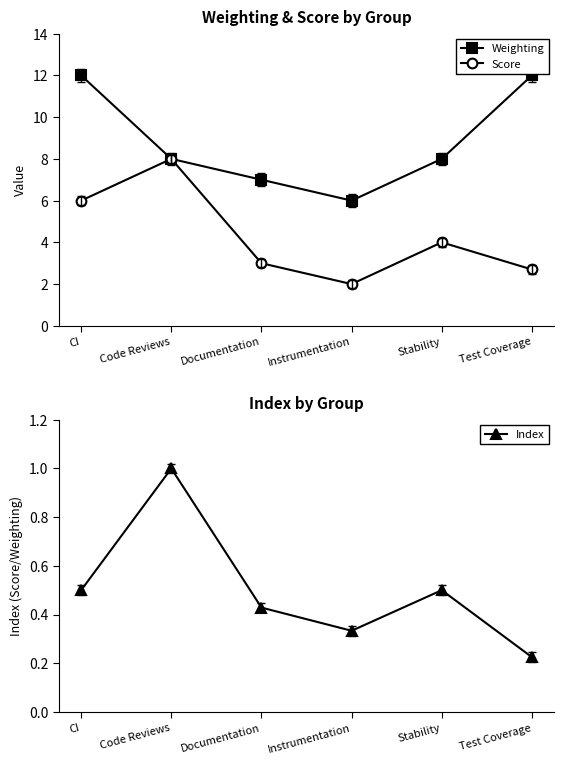

At which category does Index reach its first local peak?

Code Reviews